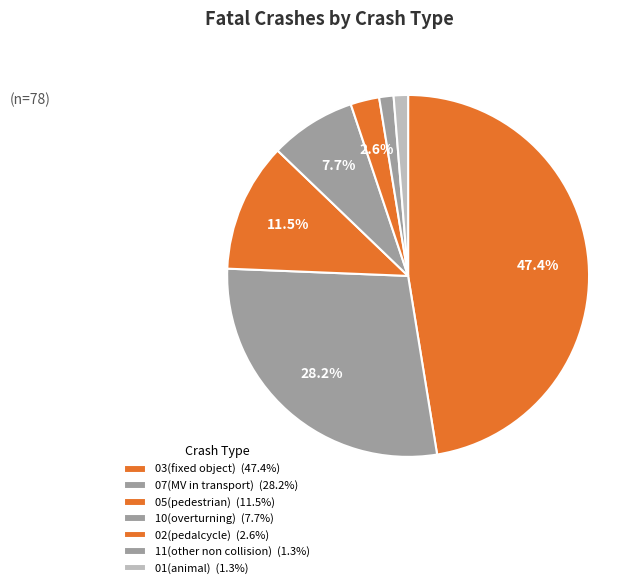

Is 10(overturning) the majority of the pie?

No